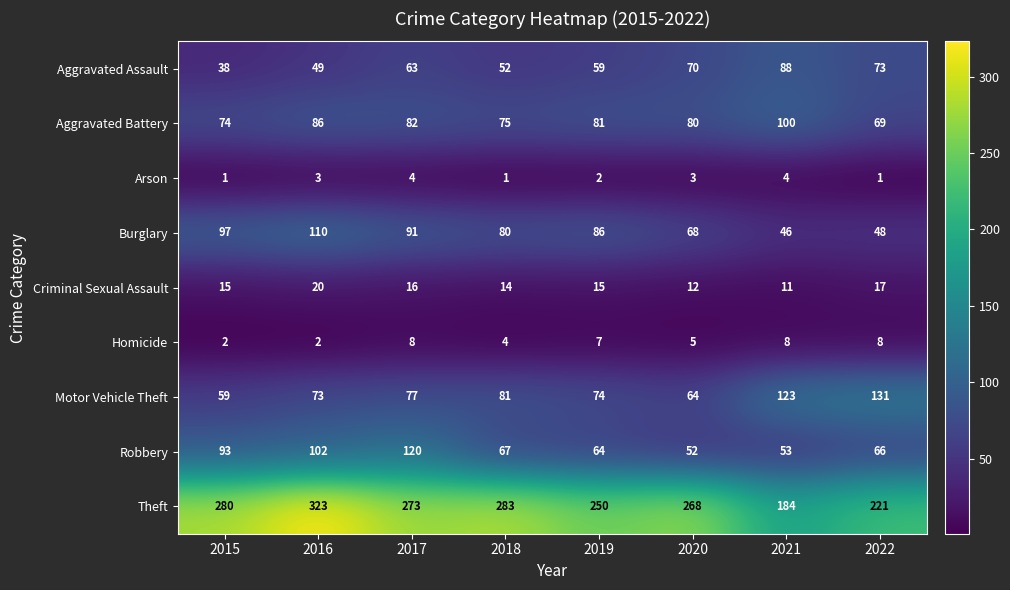

How many Arson values are between 1 and 4?

8